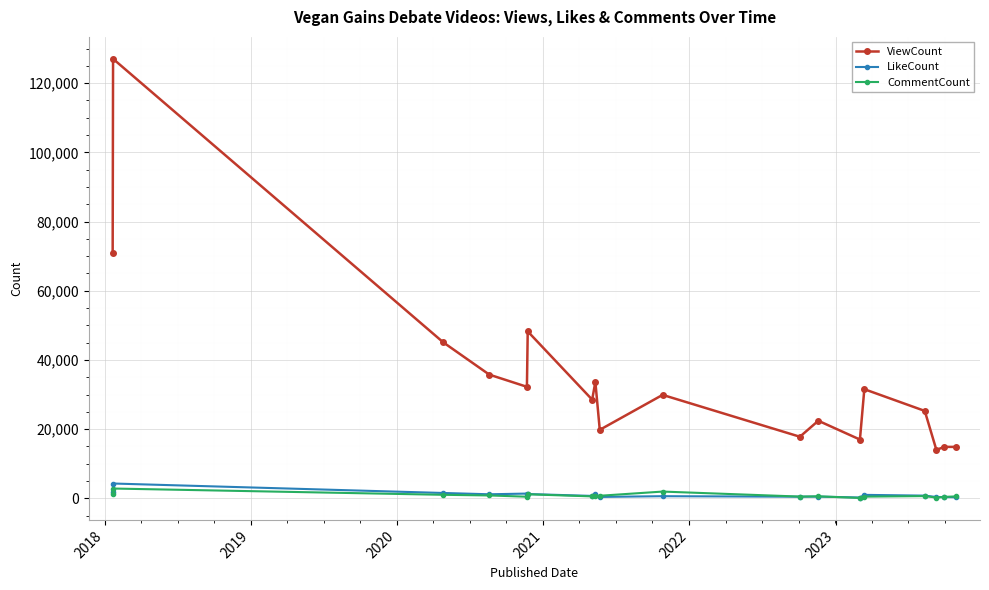

Which series has the widest spread of values?

ViewCount